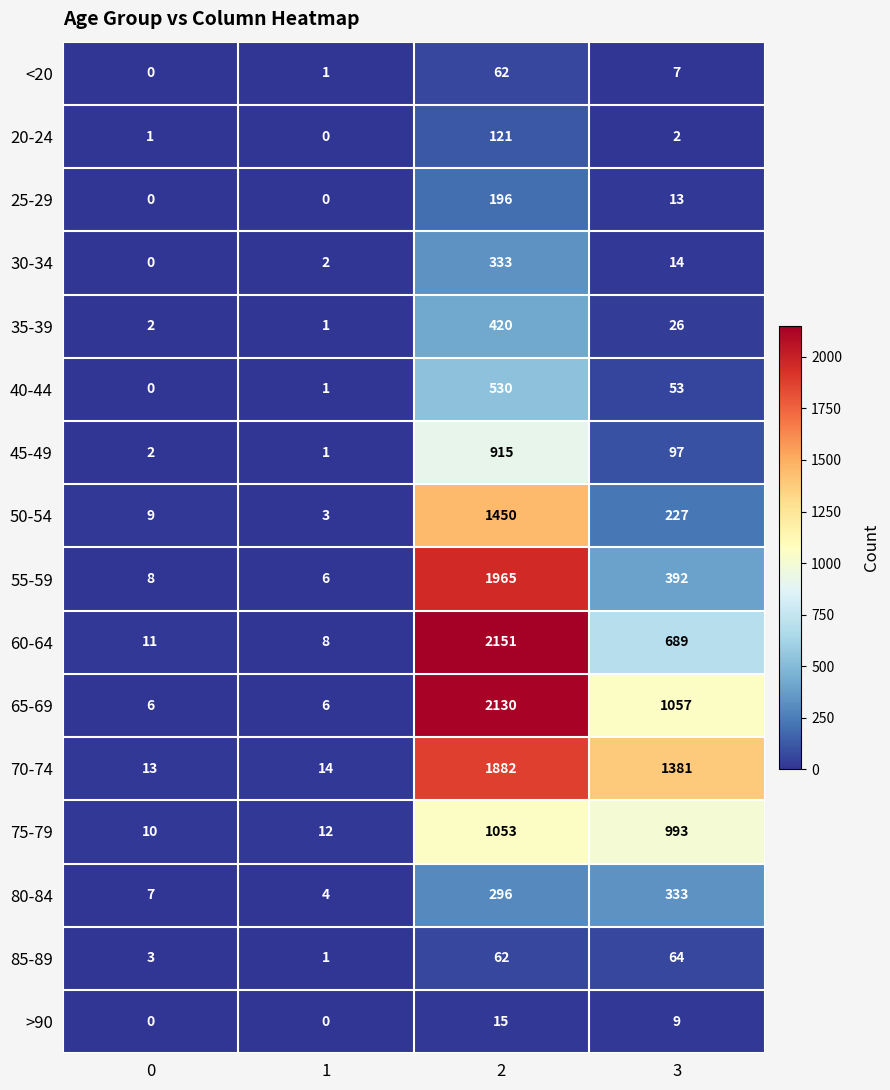

How many distinct data groups are displayed?

16